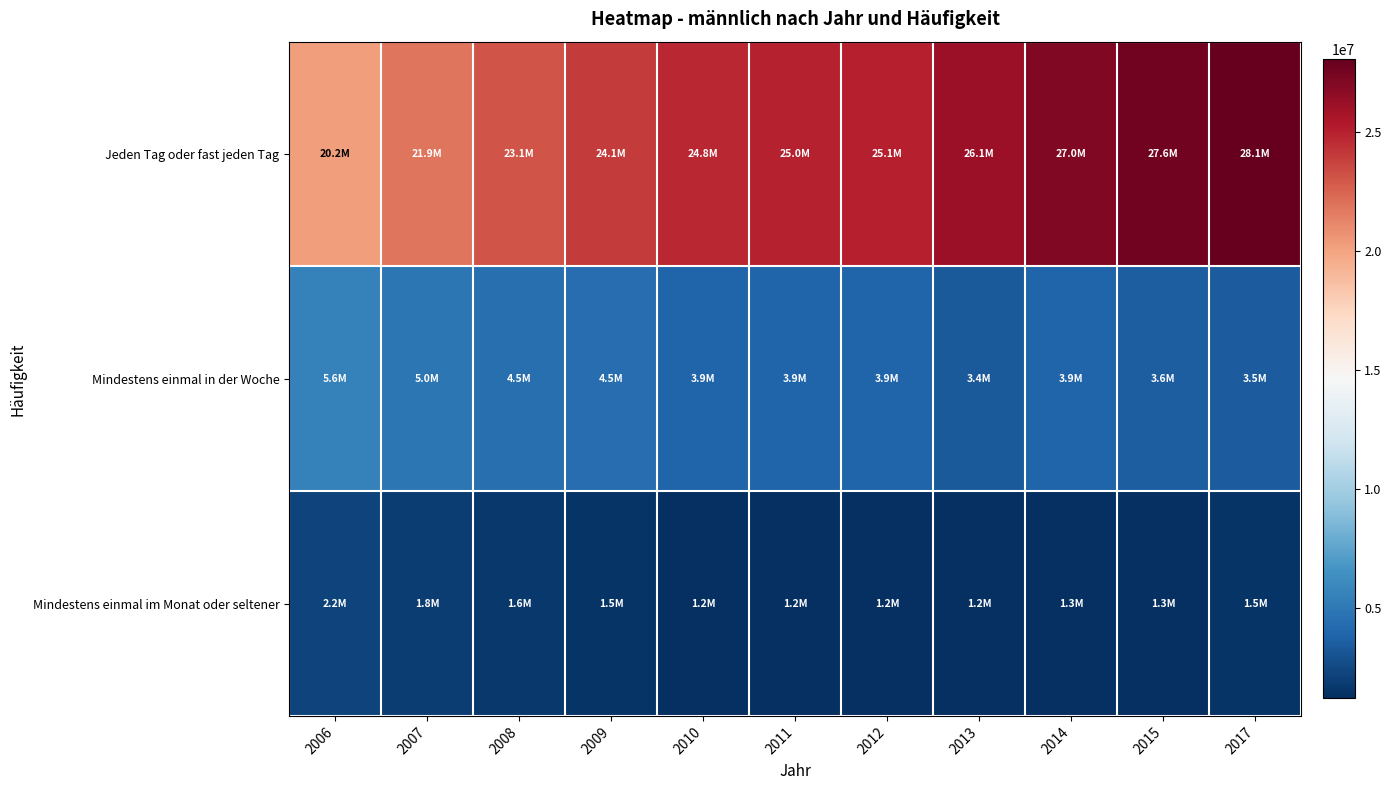

Rank the series by their maximum value, from lowest to highest.

Mindestens einmal im Monat oder seltener, Mindestens einmal in der Woche, Jeden Tag oder fast jeden Tag